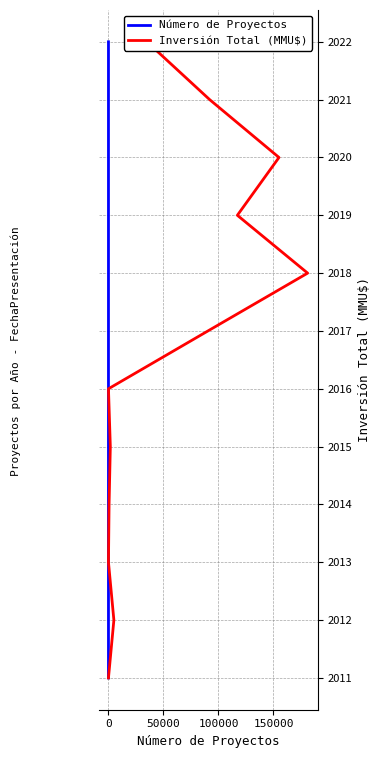

How many lines are shown in the chart?

2